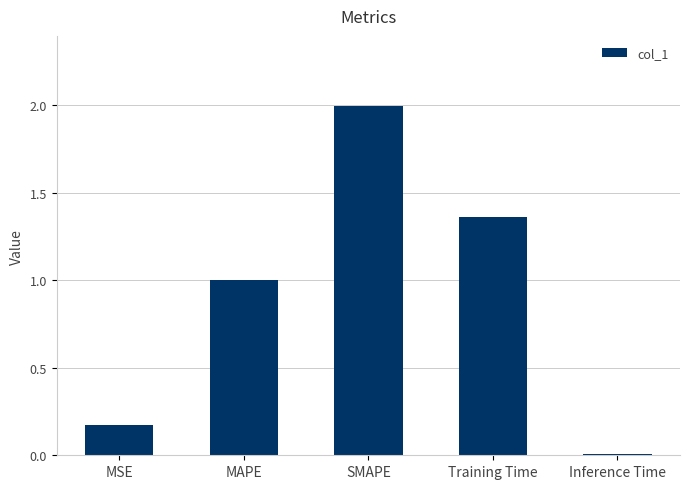

What is the sum of the values at MAPE and Inference Time?

1.0